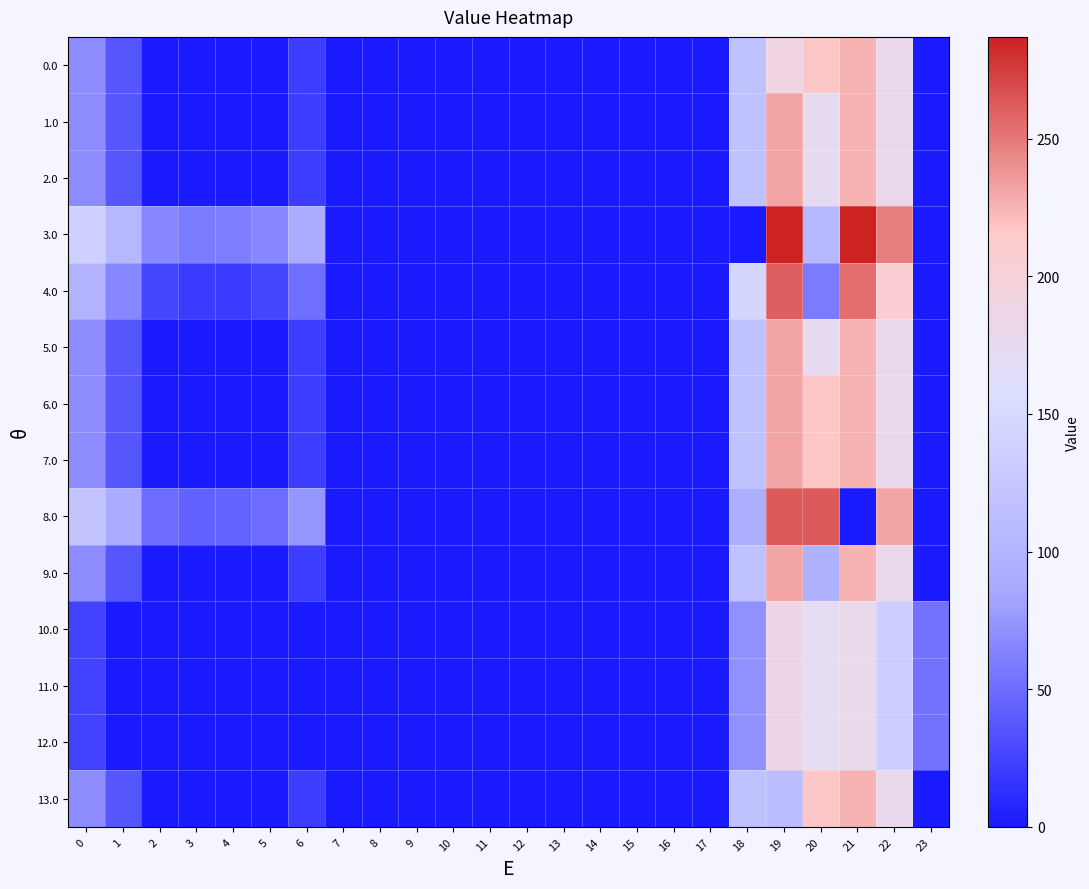

What is the difference between the highest and lowest values at 0?

113.0